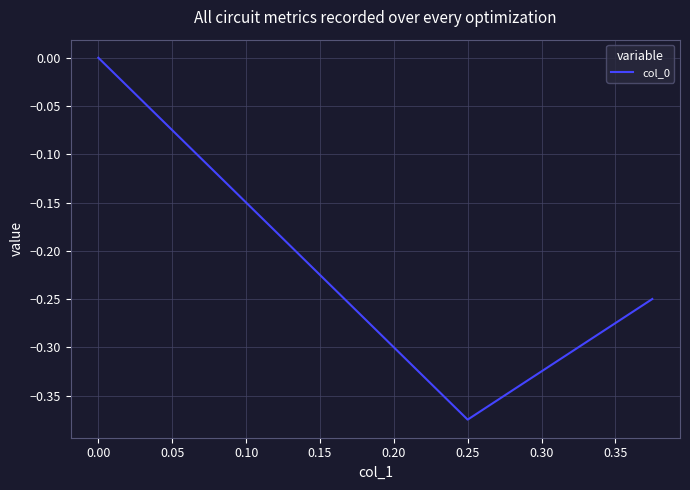

What is the value of the 2nd point from the left?

-0.4